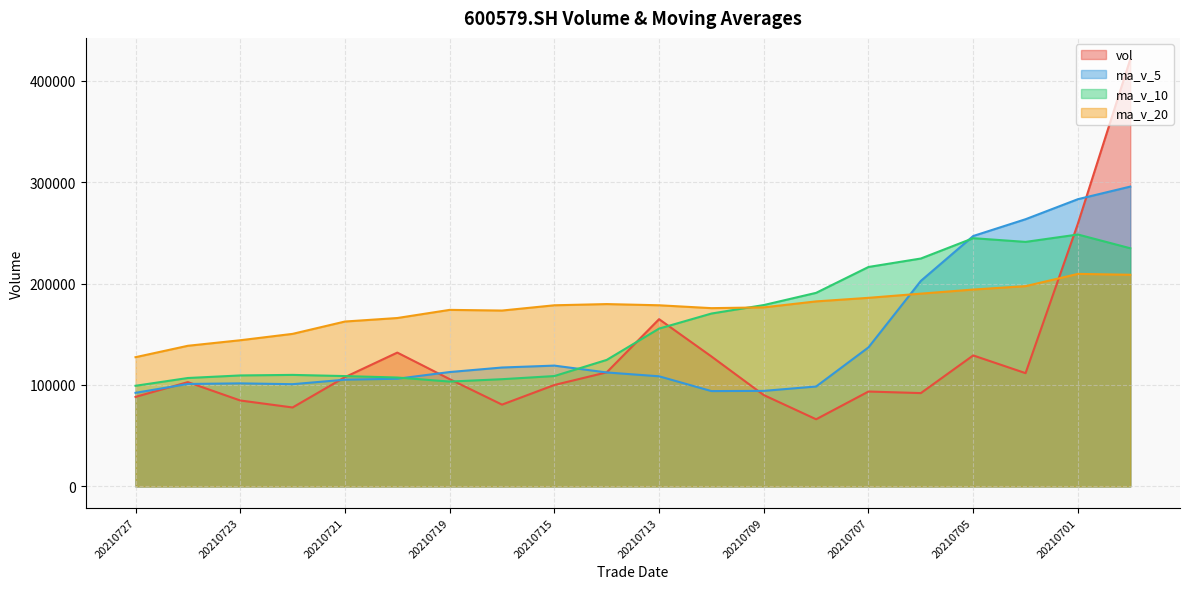

At which label is ma_v_10 closest to 173831?

20210712